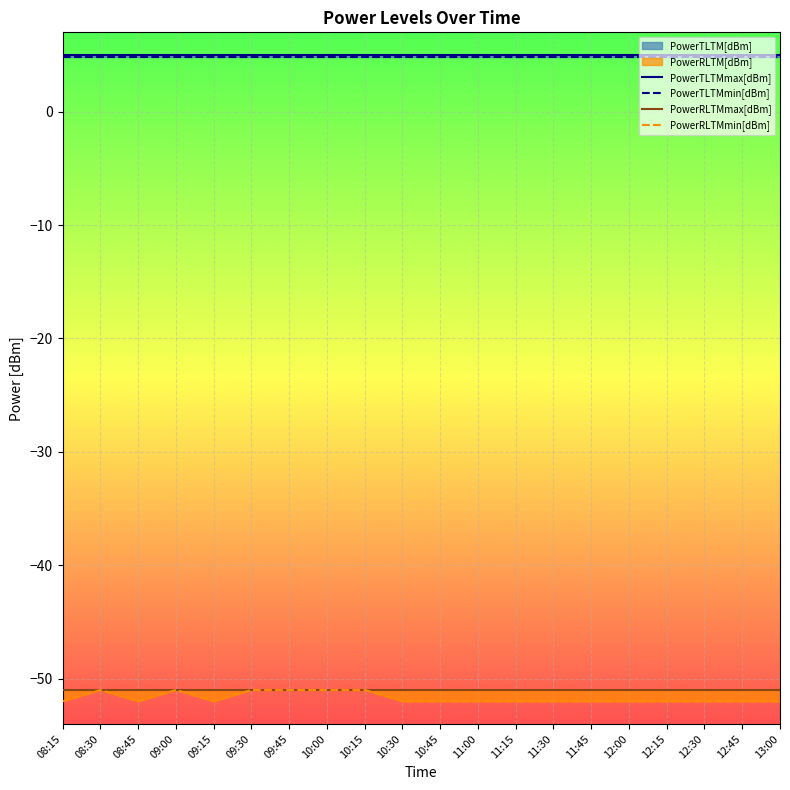

True or false: PowerRLTMmin[dBm] and PowerTLTMmax[dBm] intersect in this chart.

False